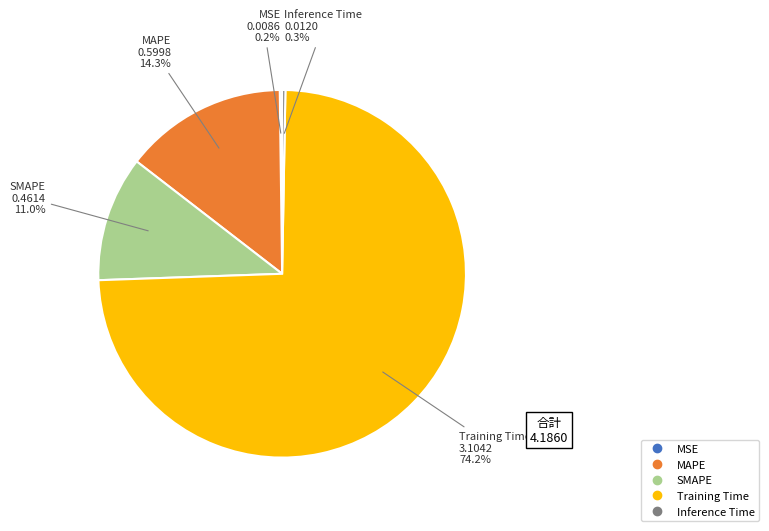

What percentage is the MAPE slice, to the nearest percent?

14%